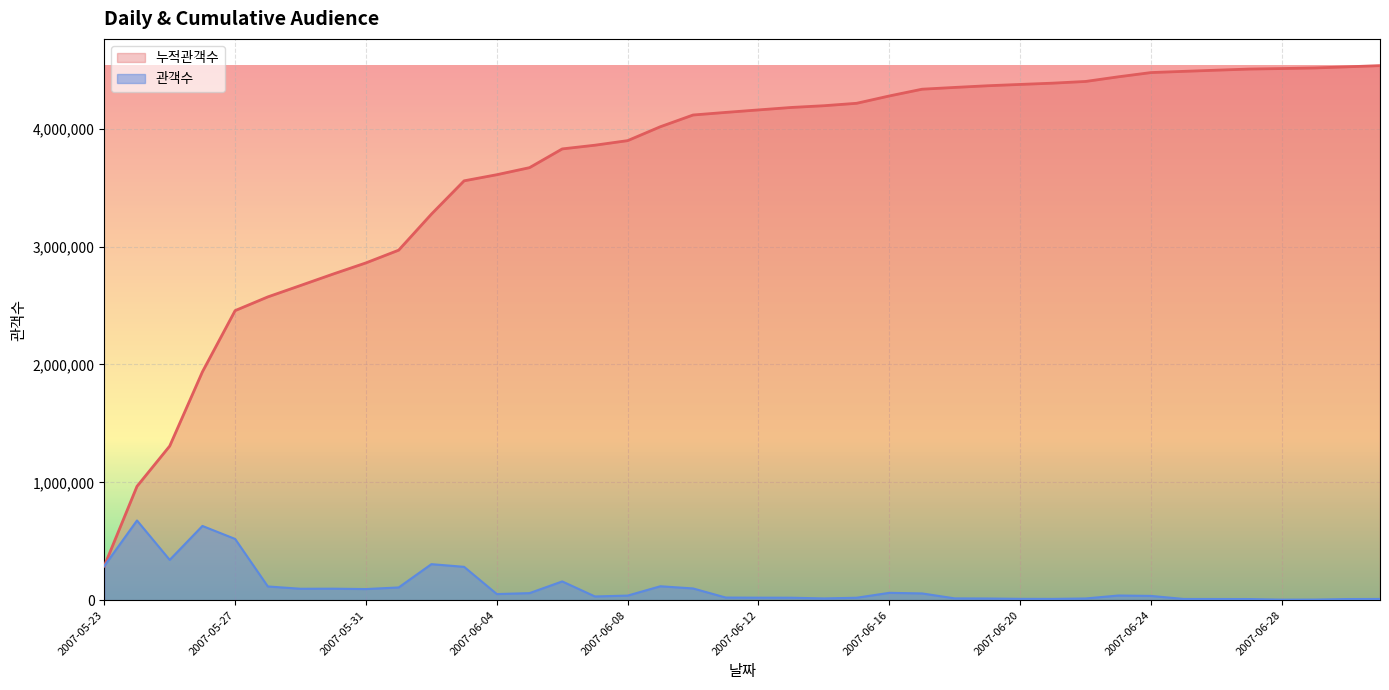

Rank the series by their maximum value, from lowest to highest.

관객수, 누적관객수